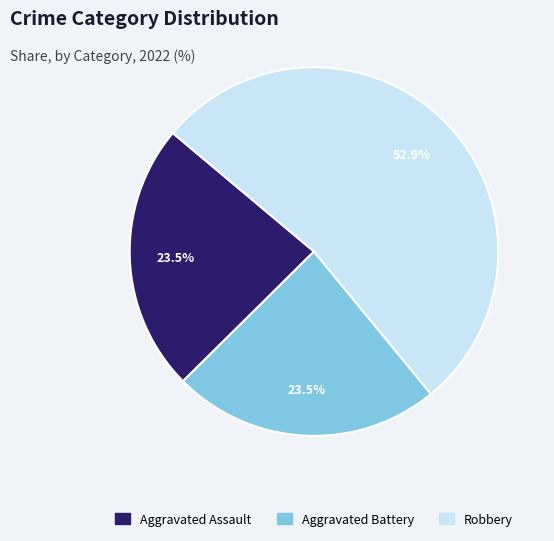

Does any single category account for the majority?

Yes